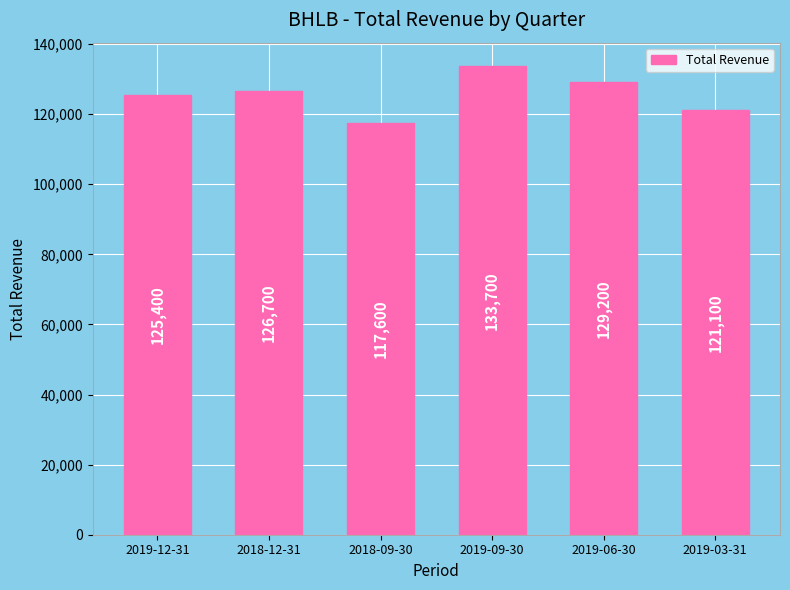

Are the bars grouped side by side (vs. stacked)?

No